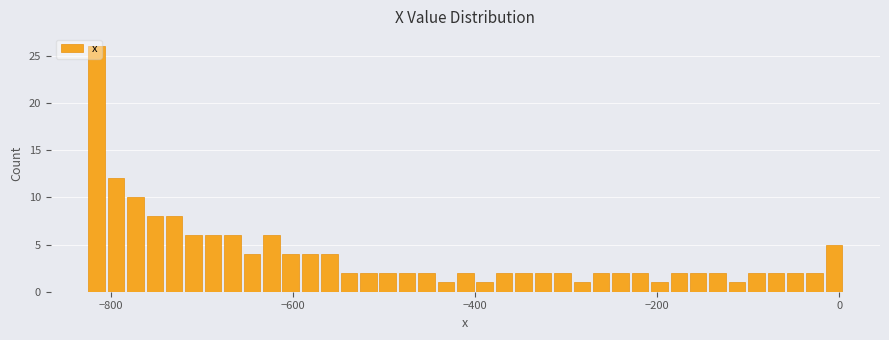

Read against the x-axis, roughly where is the centre of the tallest bar?

-820